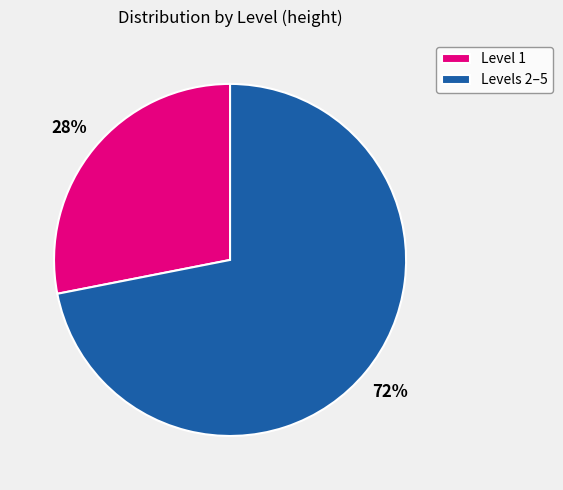

Count the number of slices in the pie.

2